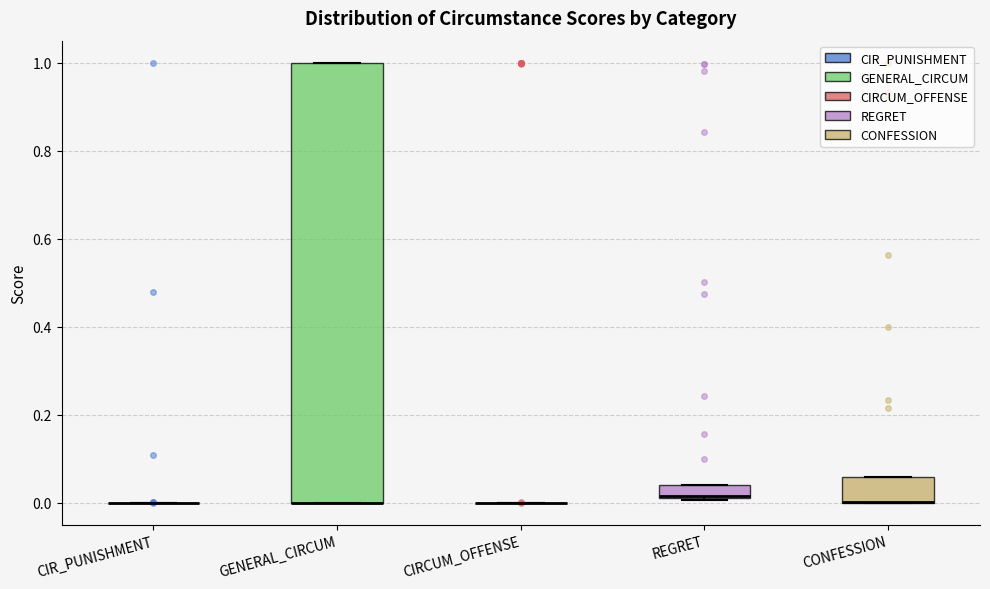

Where is the upper edge of the box for GENERAL_CIRCUM on the y-axis? The values are not printed on the chart, so give them approximately, as read against the axis.

1.00